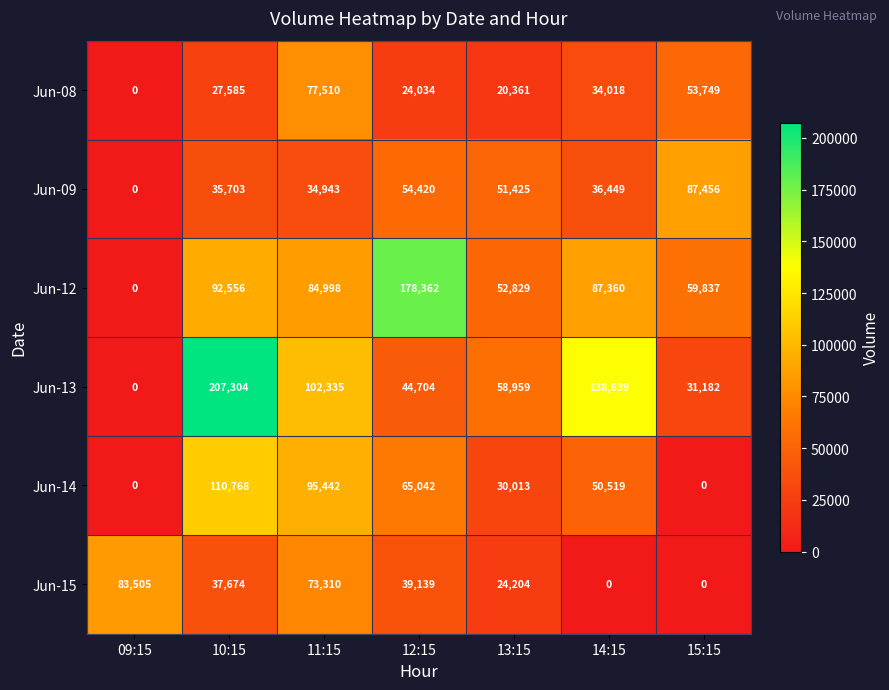

What is the spread (max minus min) of values at 11:15?

67392